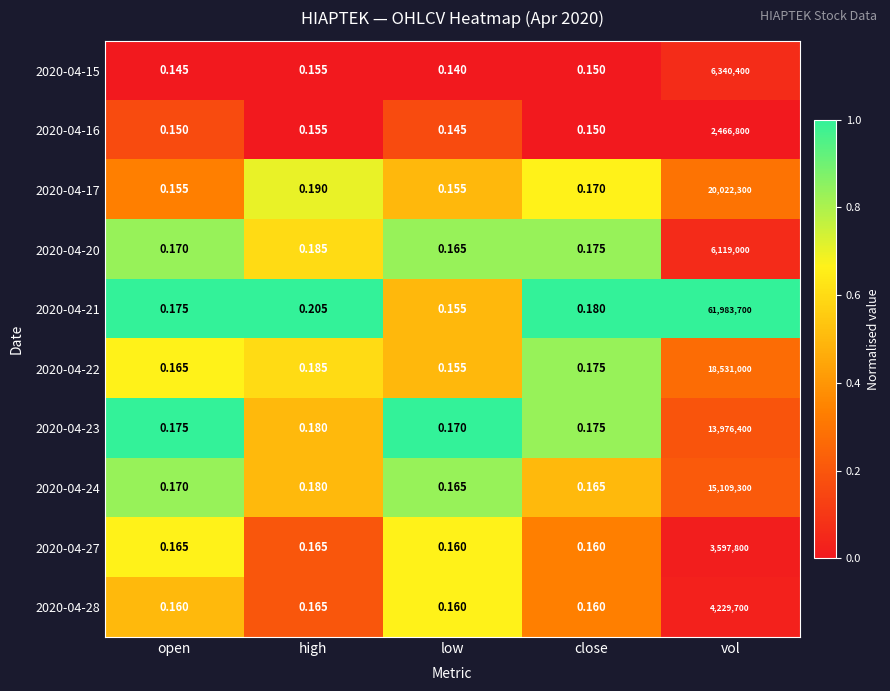

At which label does 2020-04-21 reach its minimum?

low